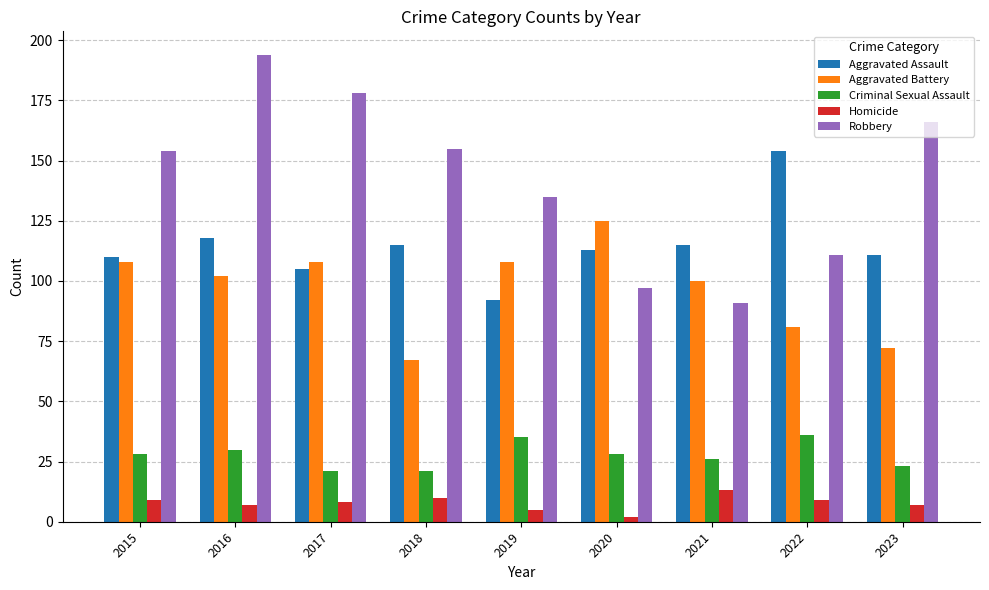

How many values in the Aggravated Assault series are below 113?

4